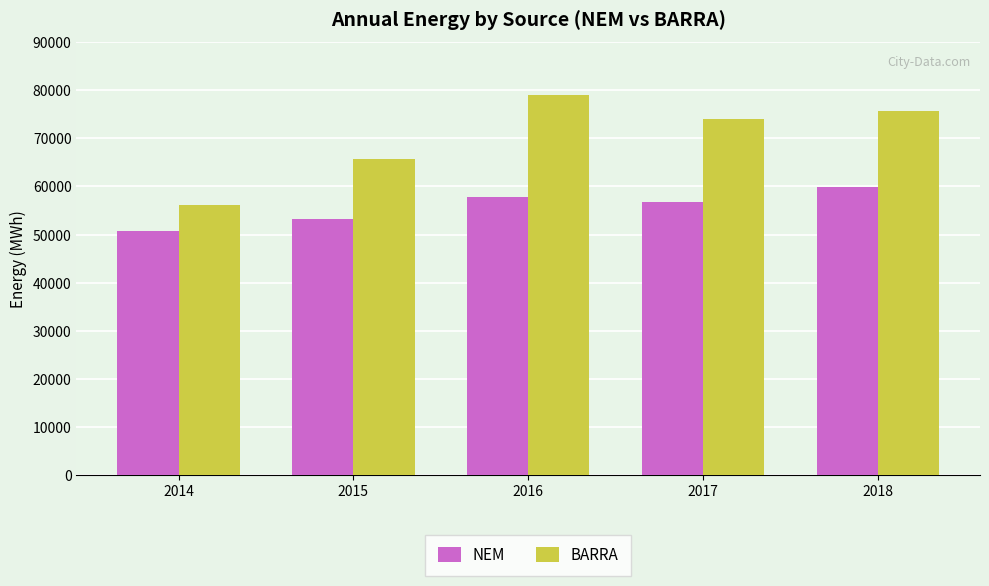

What is the sum of the BARRA values at 2018 and 2016?

154501